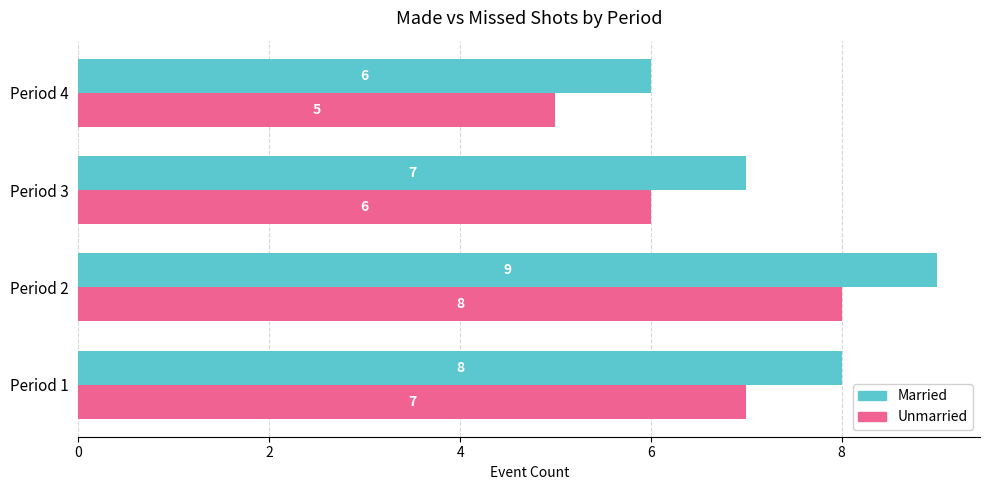

How many series are shown in this chart?

2